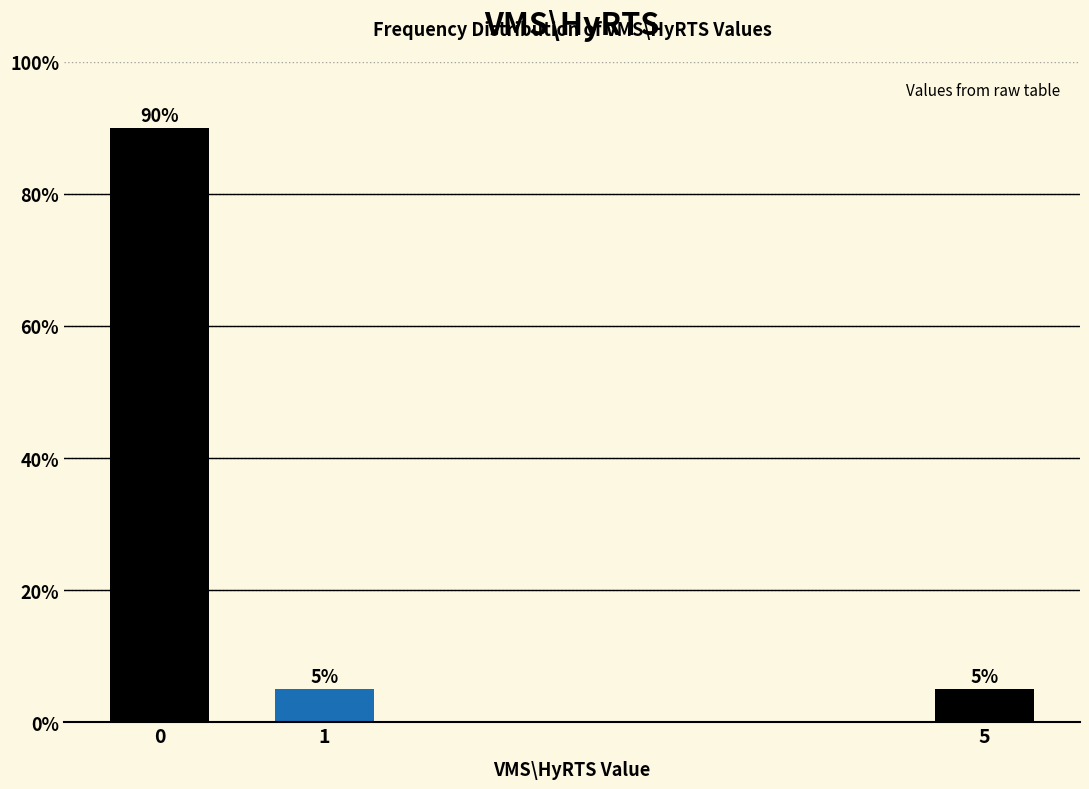

Reading left to right, transcribe all the data shown in this chart.

90	5	5